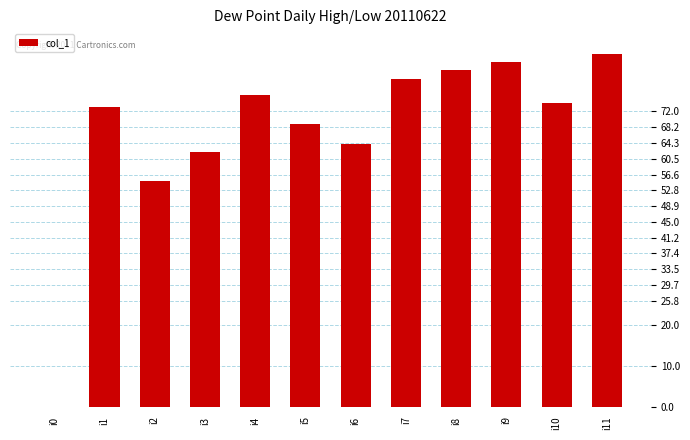

What is the sum of all values?

805